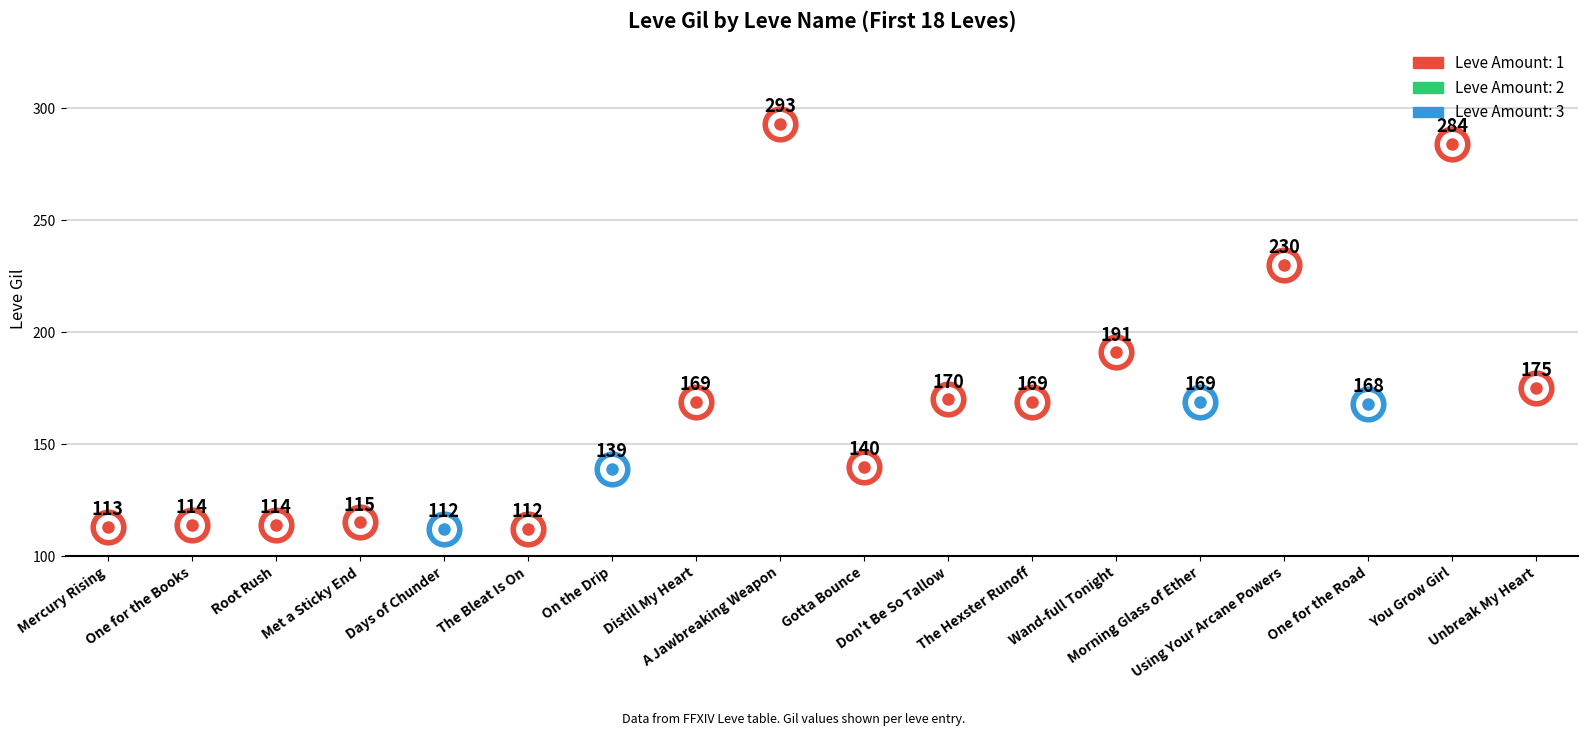

At which category does the chart reach its peak across all series?

A Jawbreaking Weapon